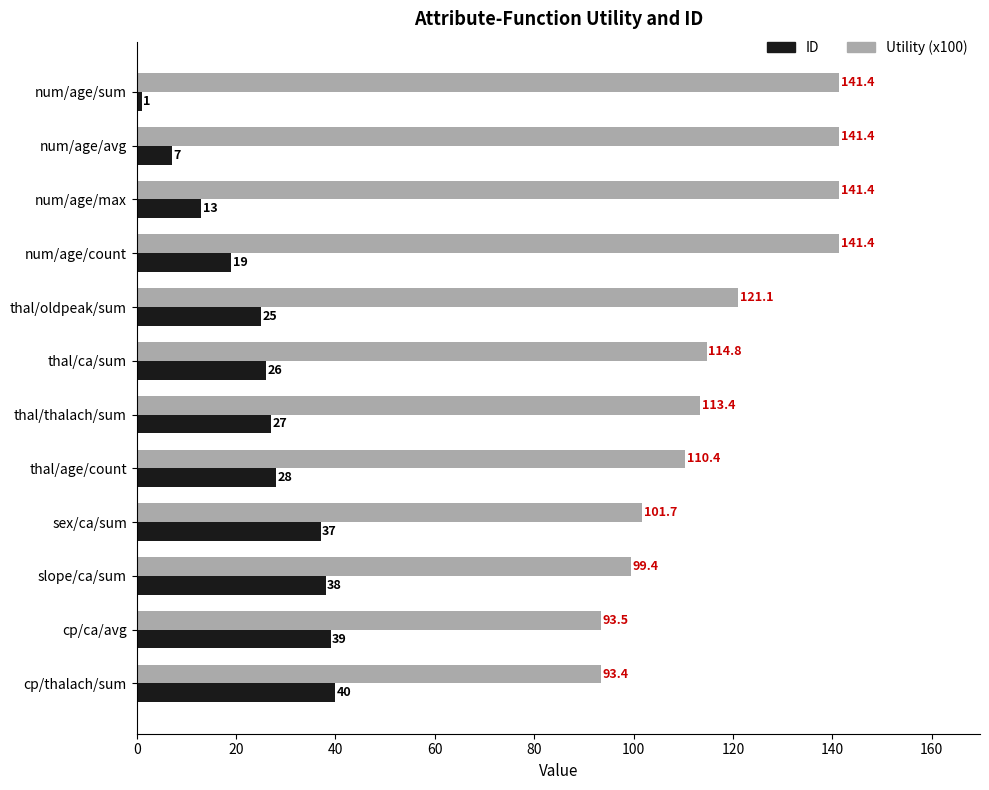

What is the average value of the Utility (x100) series?

117.8